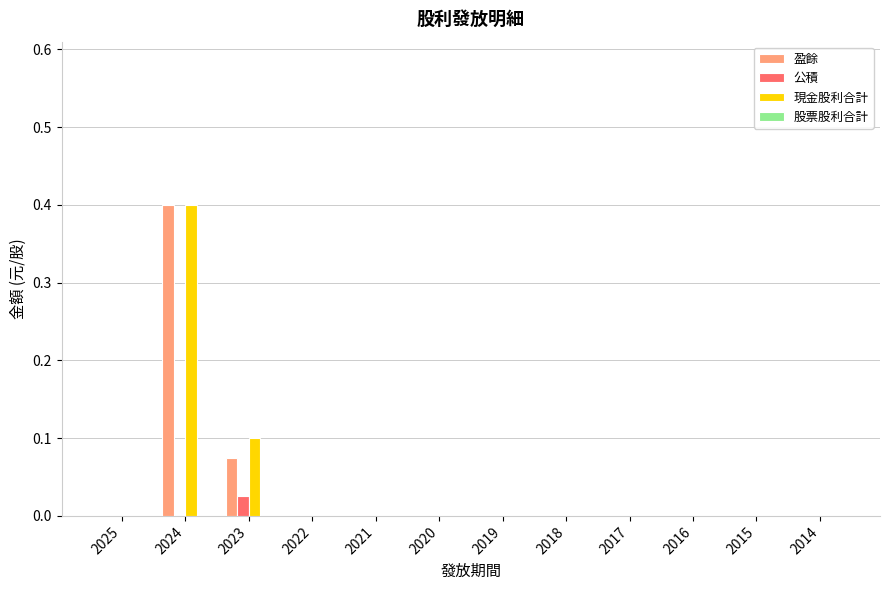

Between 2023 and 2020, which series saw the biggest shift?

現金股利合計